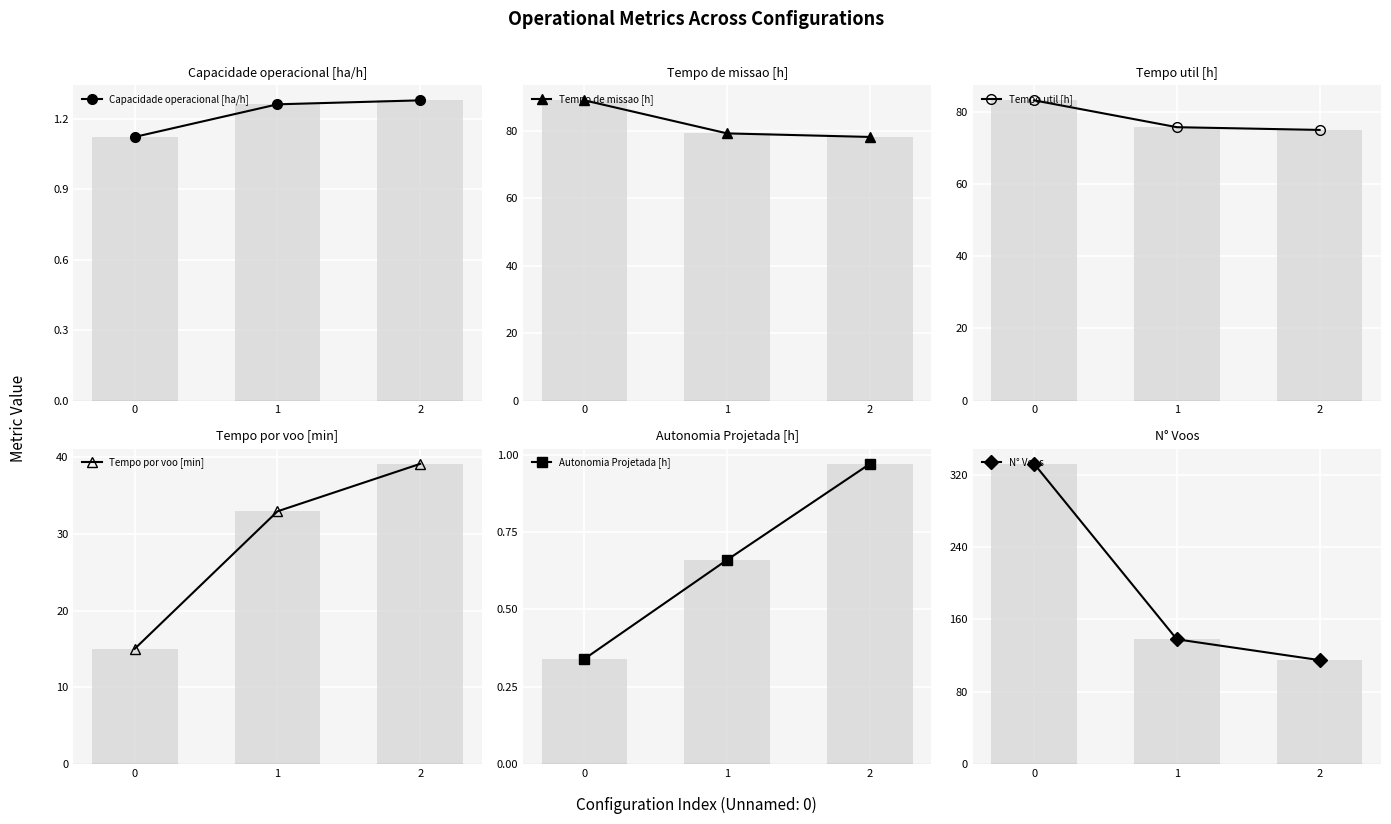

The value of Tempo por voo [min] at 0 is 15.0. True or false?

True